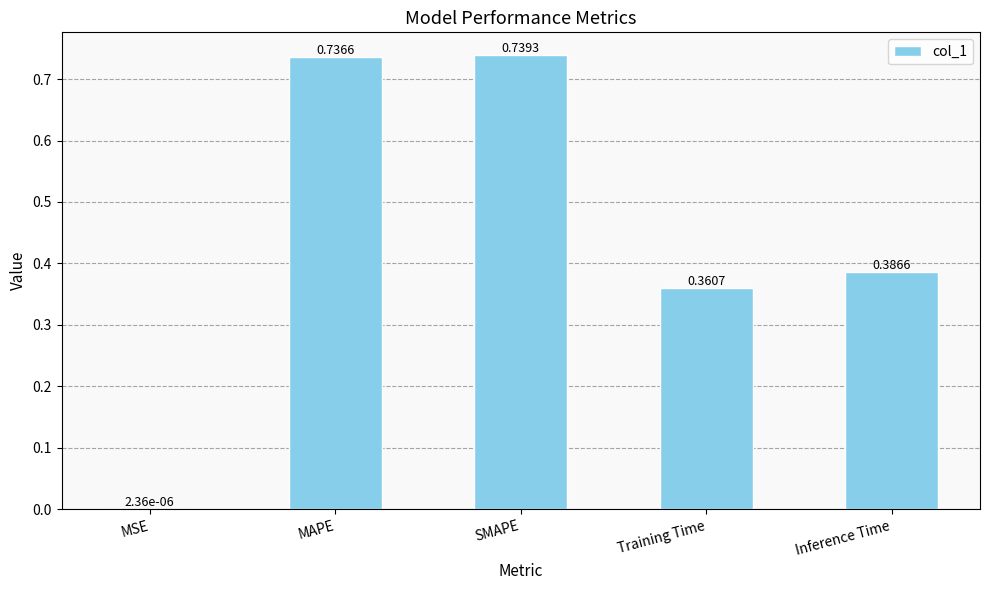

Which label corresponds to the largest value in the chart?

SMAPE